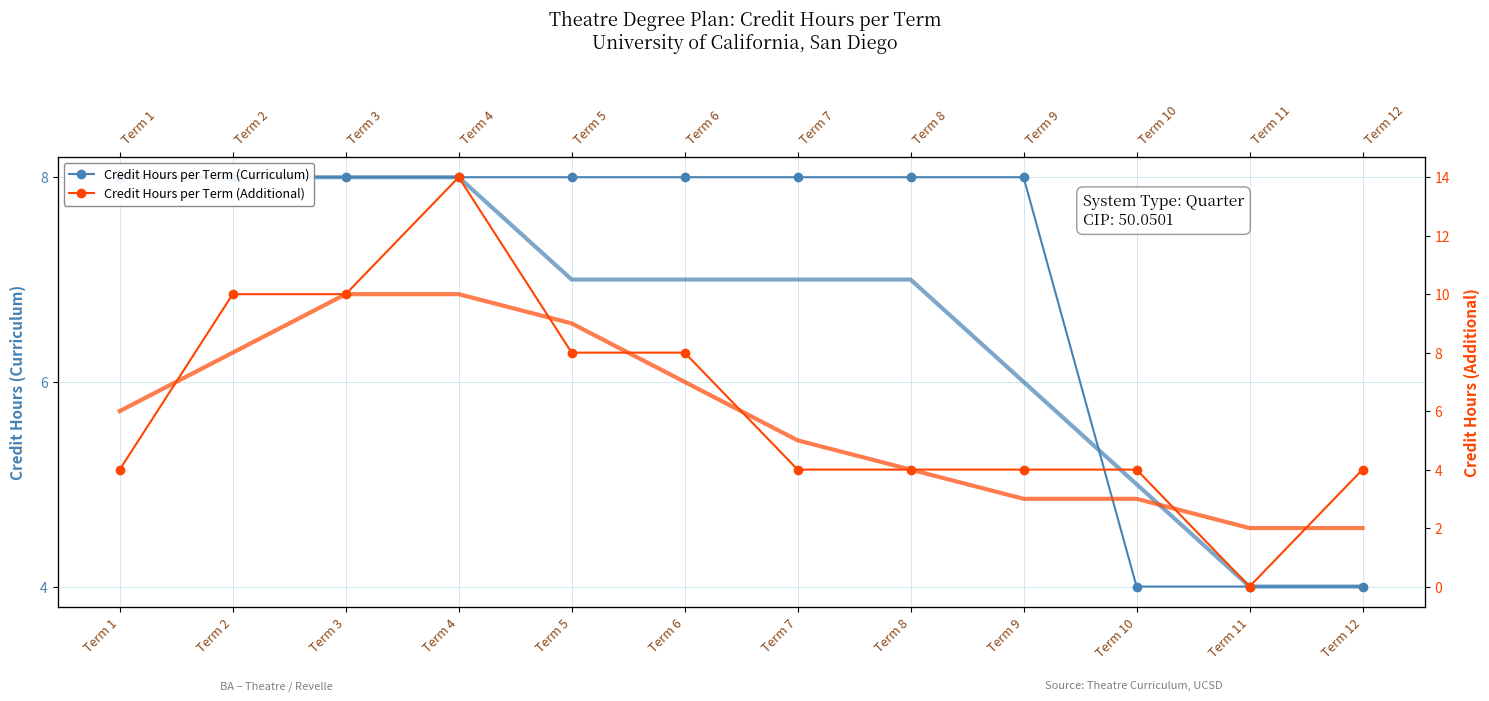

Count the number of data series in this chart.

2